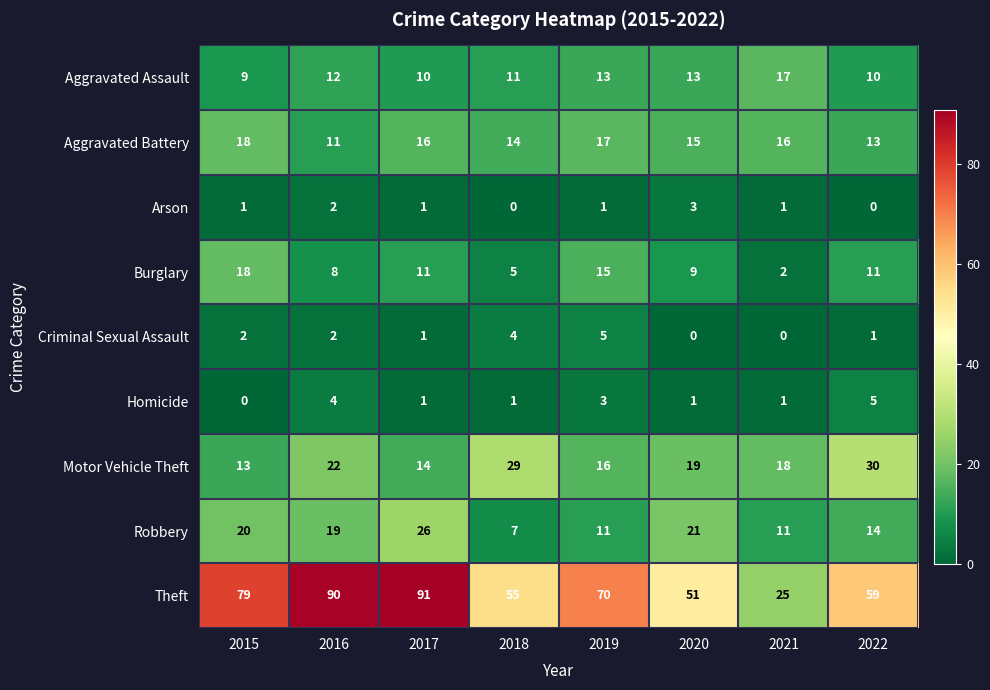

What is the total value across all series at 2021?

91